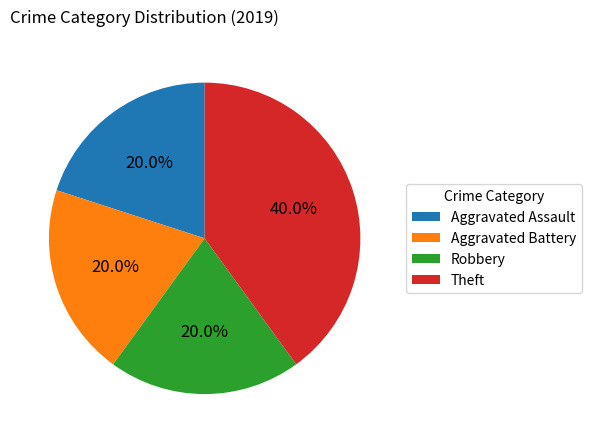

To the nearest percent, what is the difference between the Robbery and Theft slice percentages?

20%